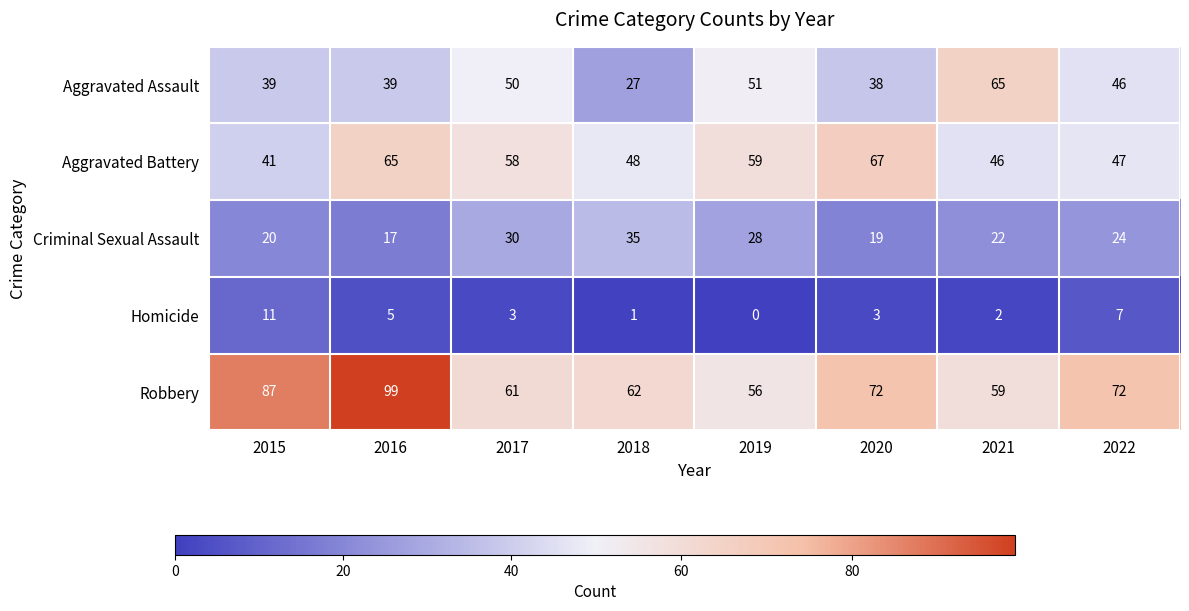

How many data points does each series have?

8